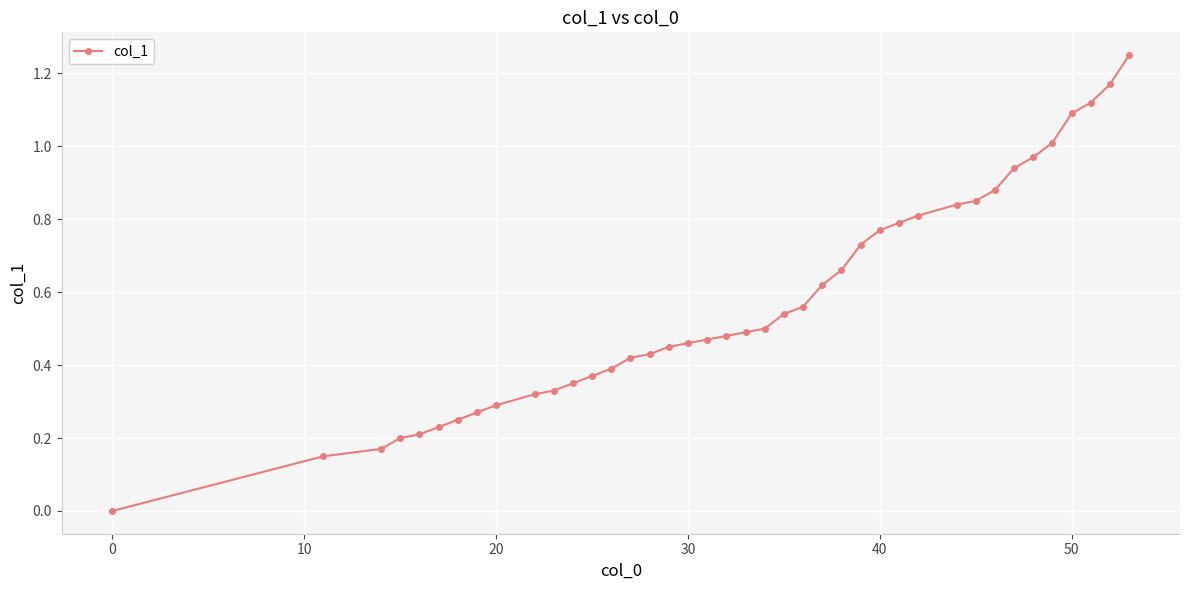

What is the sum of all values?

22.8